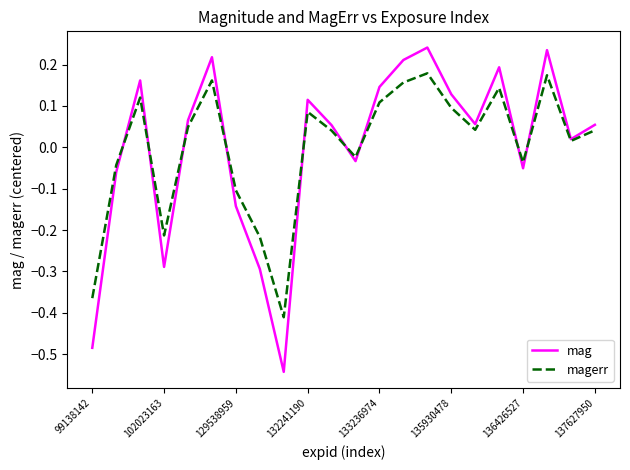

True or false: magerr has more than 1 points higher than both neighbors.

True